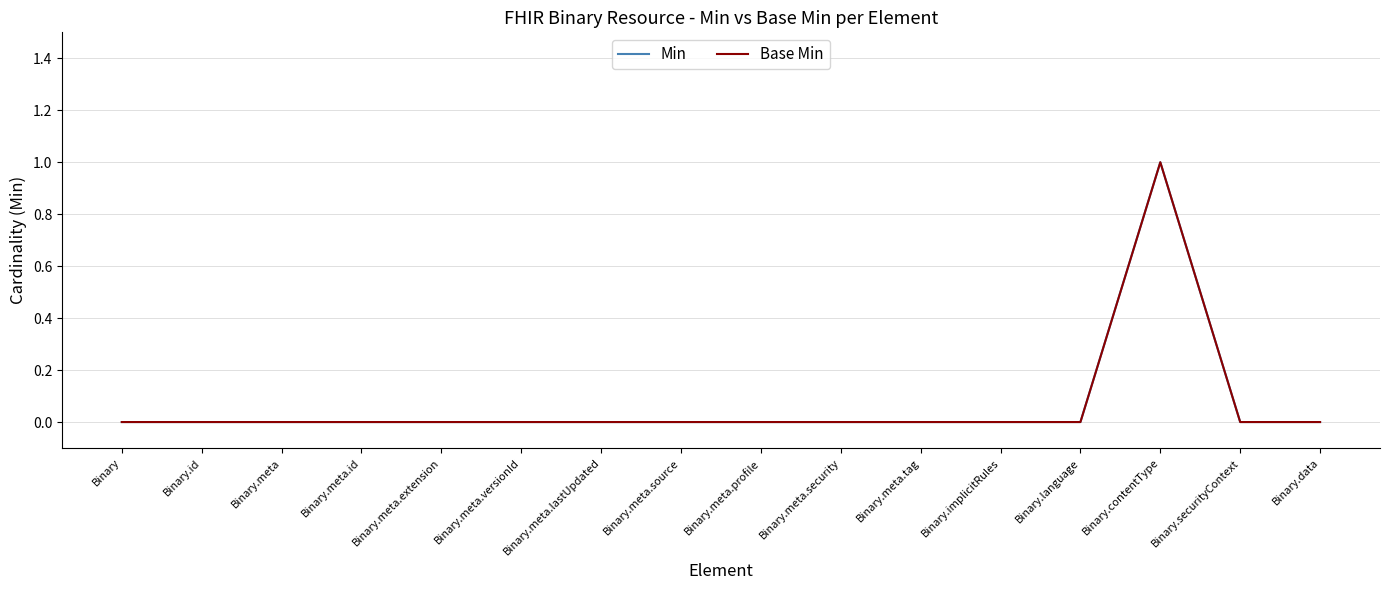

Rank the series by their maximum value, from highest to lowest.

Min, Base Min